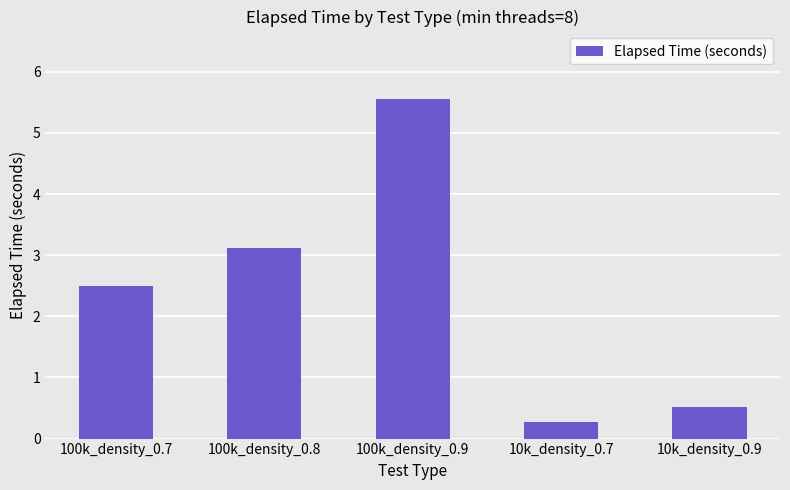

Reading left to right, extract all data points from this chart.

100k_density_0.7=2.5	100k_density_0.8=3.1	100k_density_0.9=5.5	10k_density_0.7=0.3	10k_density_0.9=0.5